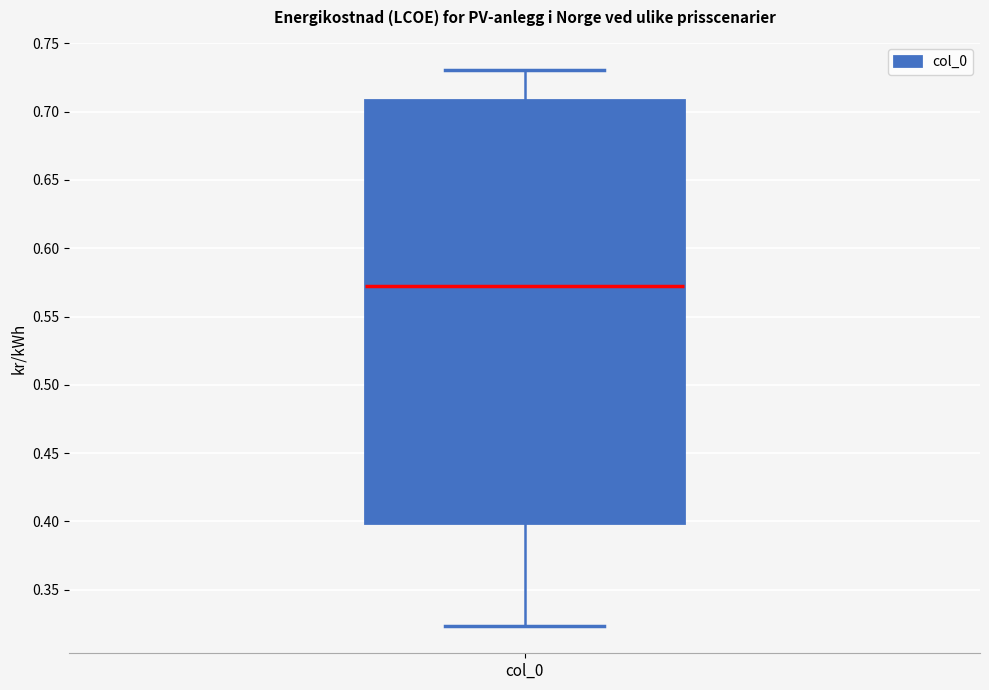

Where is the upper edge of the box for col_0 on the y-axis? The values are not printed on the chart, so give them approximately, as read against the axis.

0.710